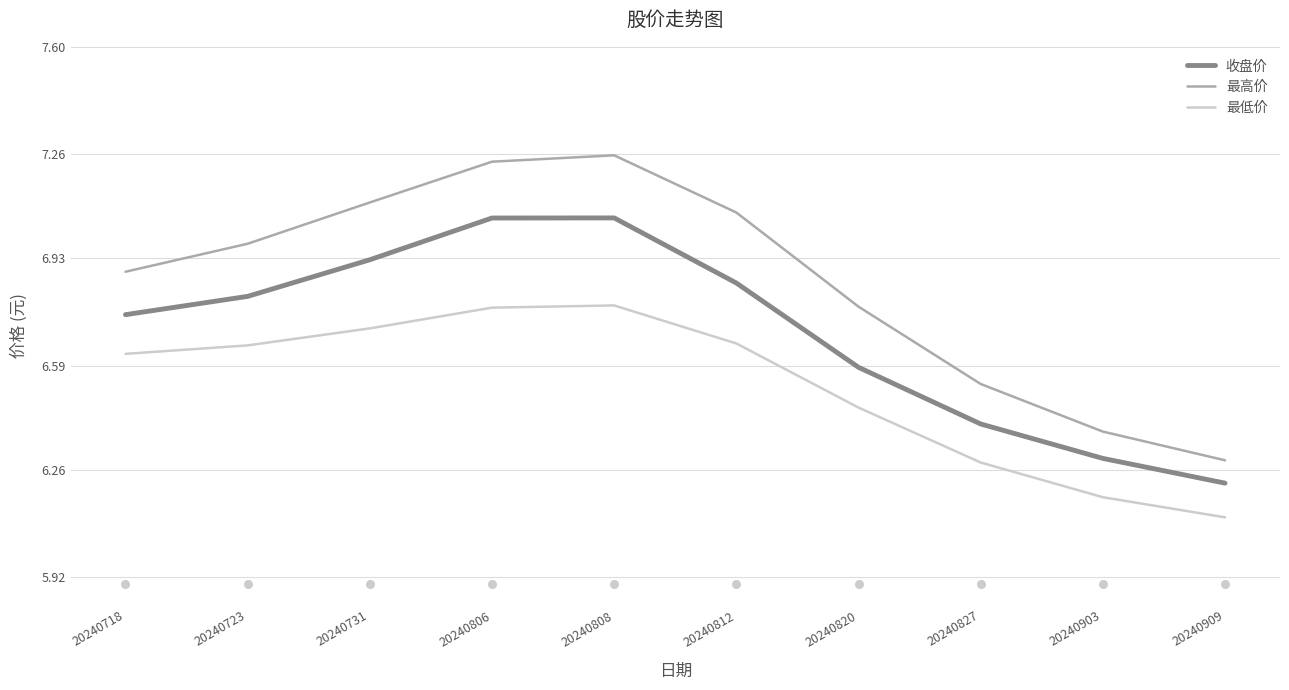

Is the value of 最高价 at 20240723 greater than the value of 最低价 at 20240820?

Yes